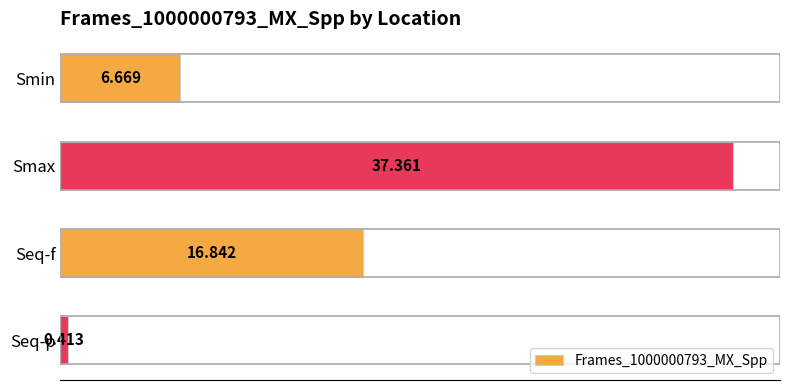

How many values exceed 16?

2